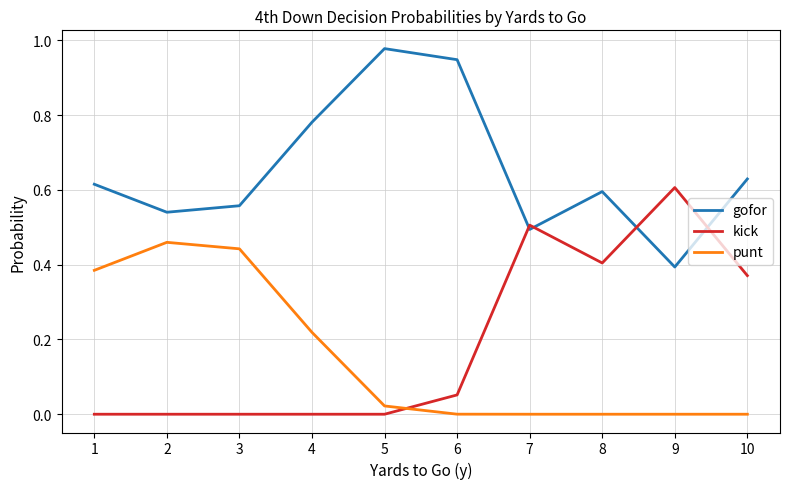

True or false: punt has a value of 0.2 at 9.

False